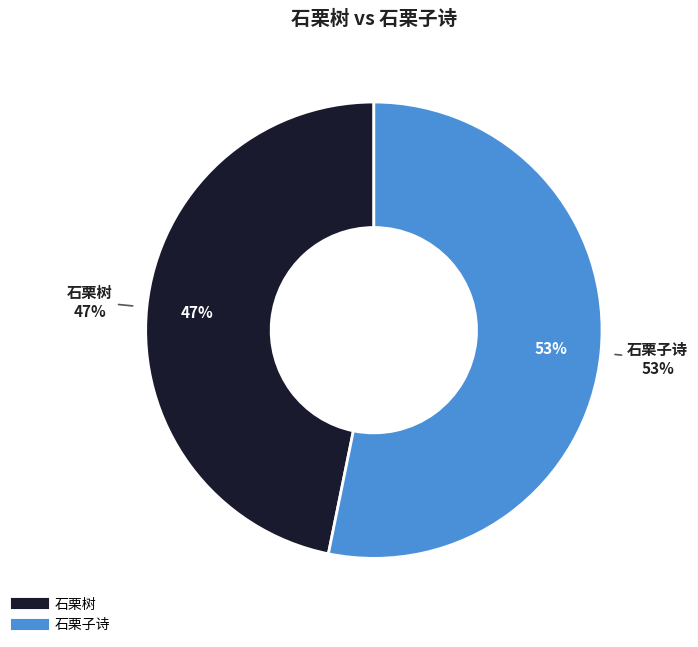

True or false: 石栗子诗 accounts for 53% of the total.

True